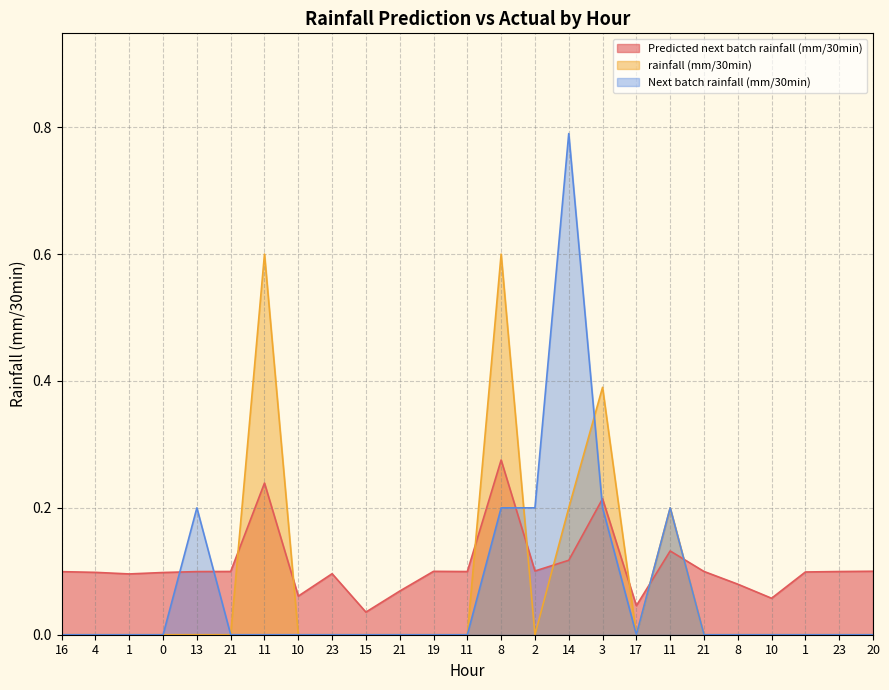

True or false: Next batch rainfall (mm/30min) and Predicted next batch rainfall (mm/30min) cross at least once.

True